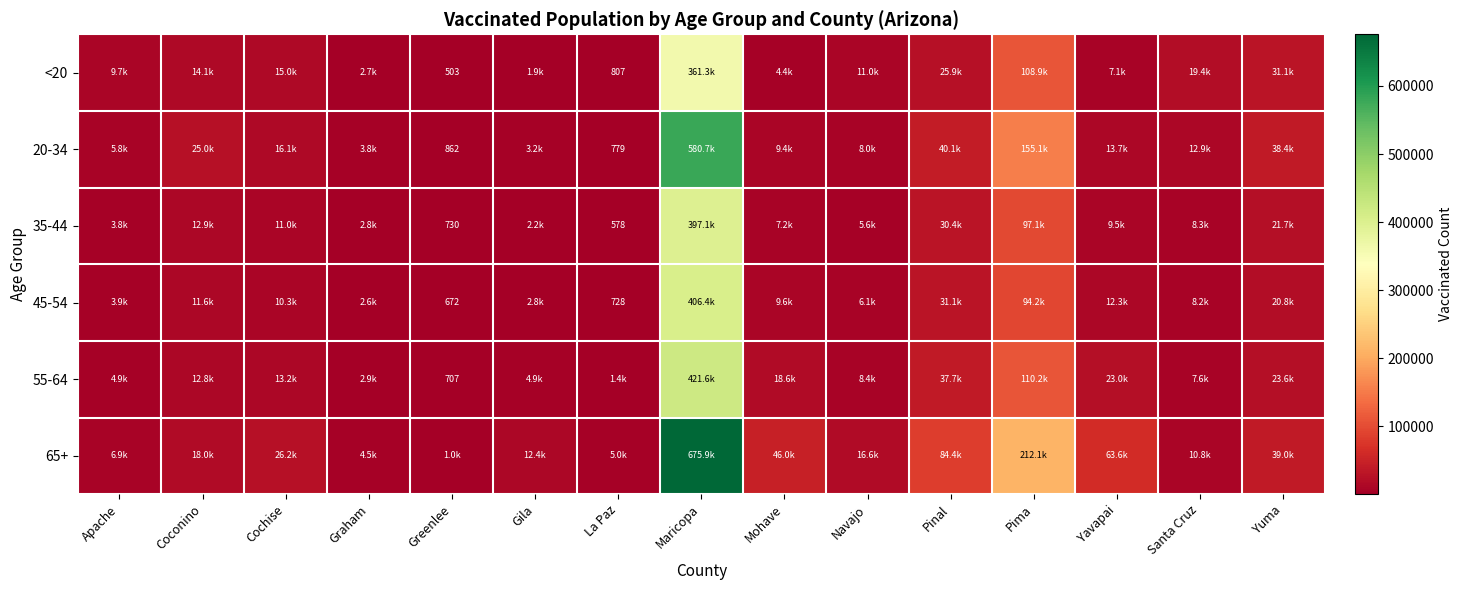

True or false: 20-34 has a value of 529 at La Paz.

False